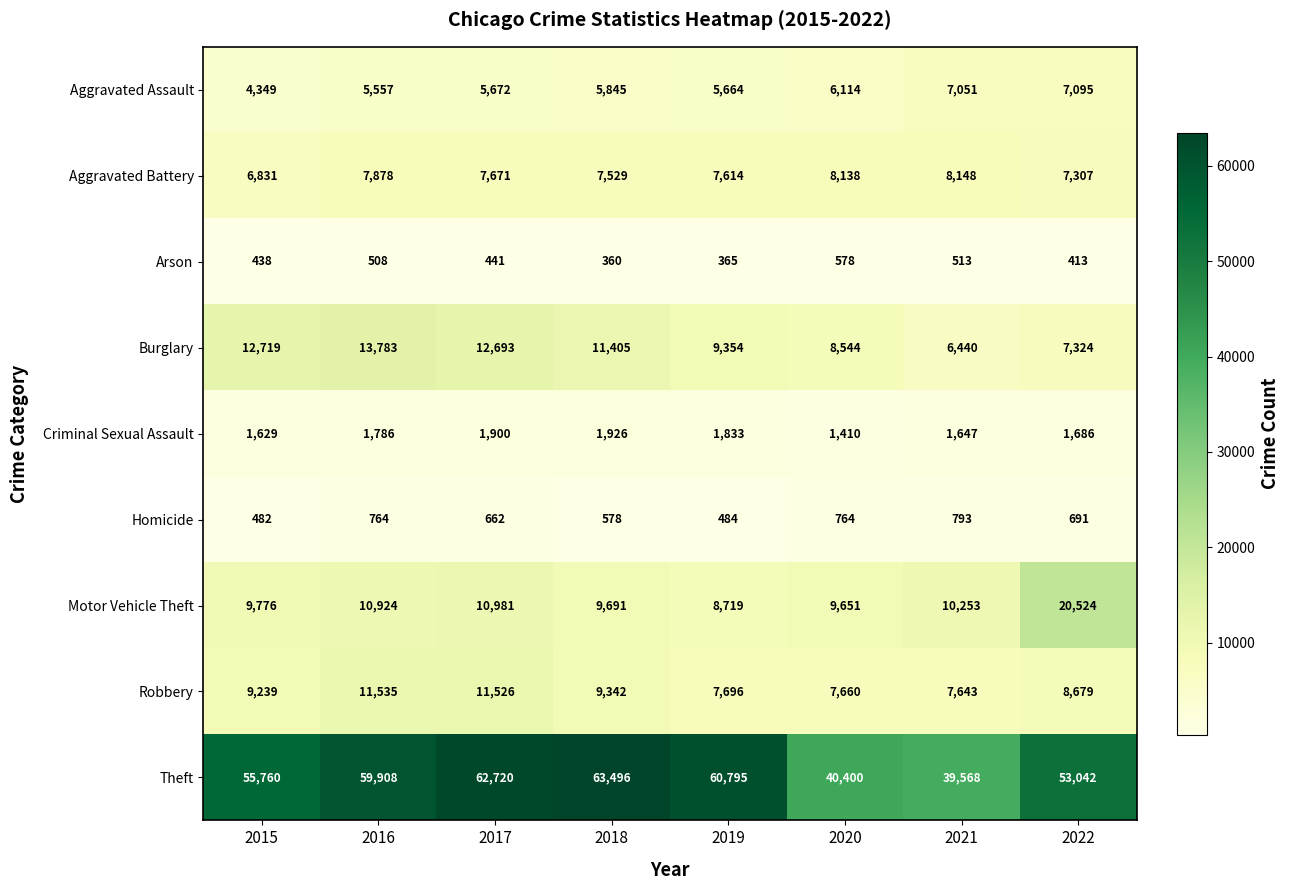

At 2017, list the series in order from smallest to largest.

Arson, Homicide, Criminal Sexual Assault, Aggravated Assault, Aggravated Battery, Motor Vehicle Theft, Robbery, Burglary, Theft